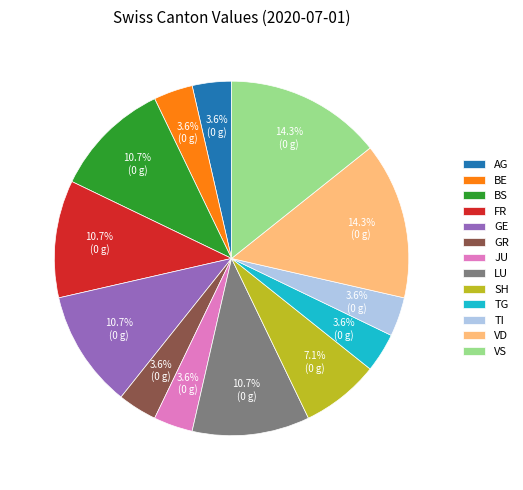

What is the ratio of the value at VS to the value at TI?

4.0